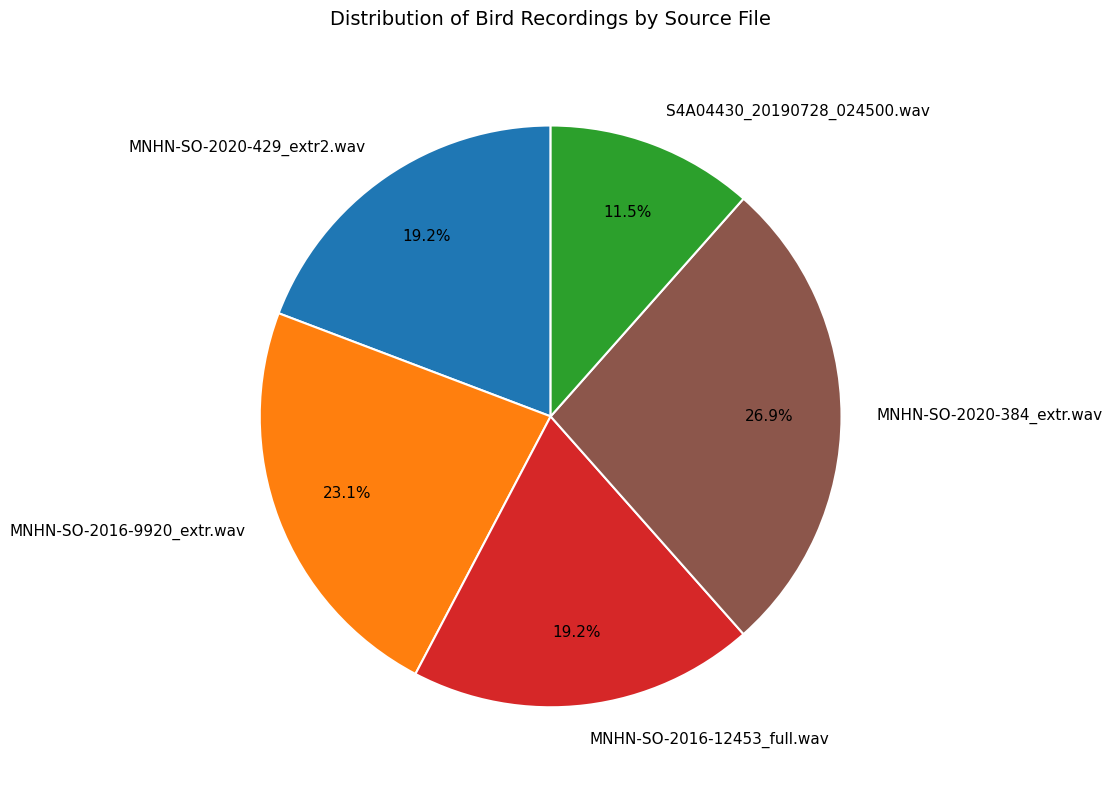

To the nearest percent, what is the difference between the largest and smallest slice percentages?

15%